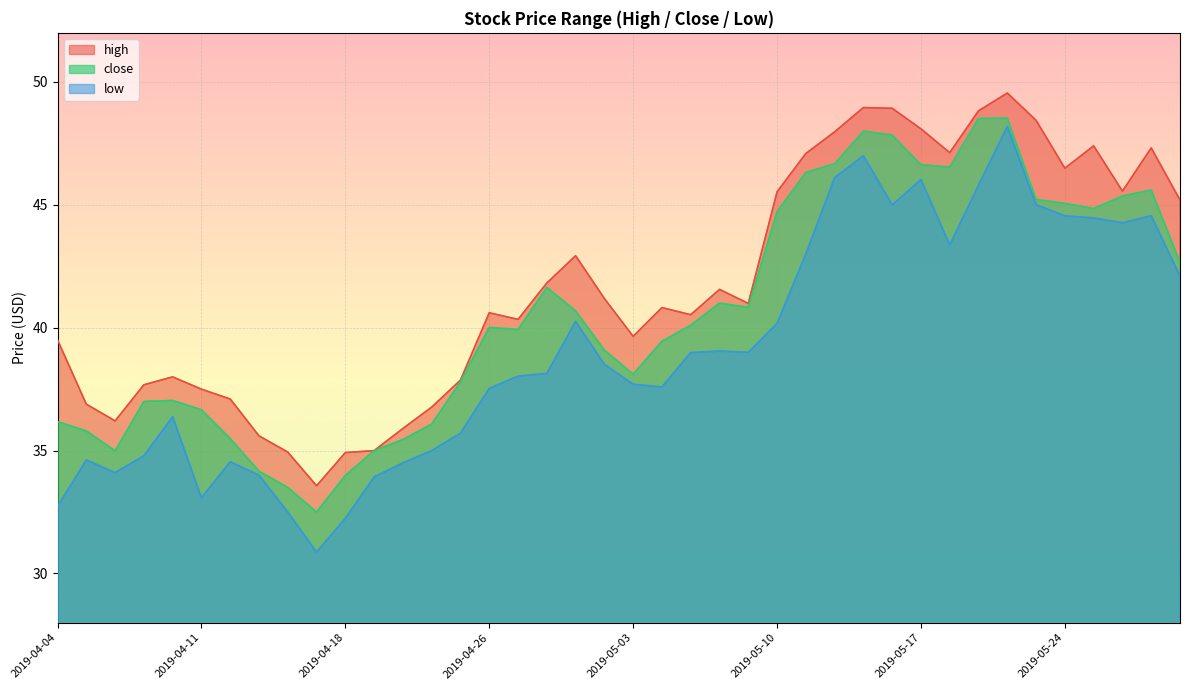

What position from the right is 2019-04-18?

30